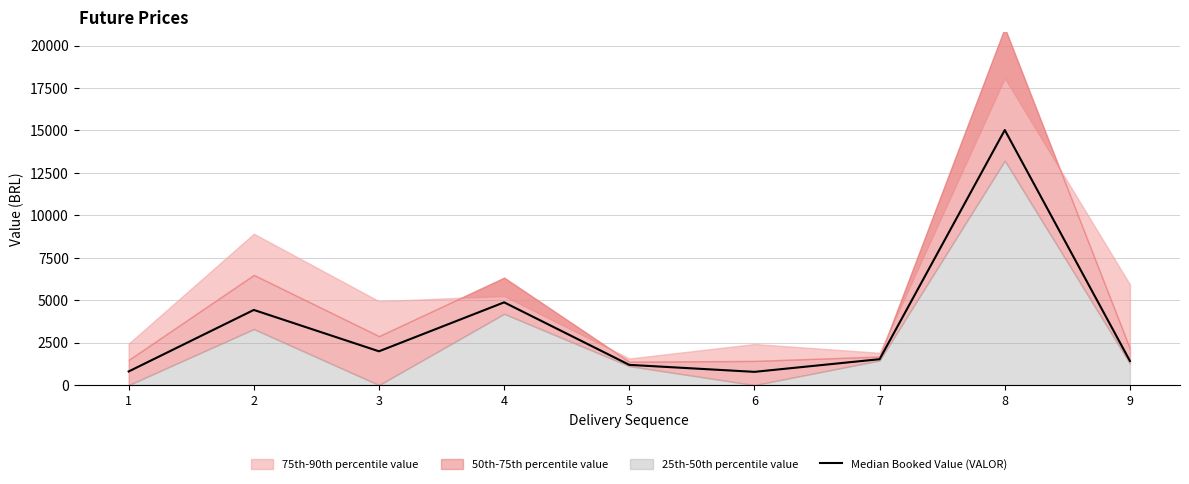

What is the maximum value shown in the chart?

15027.2